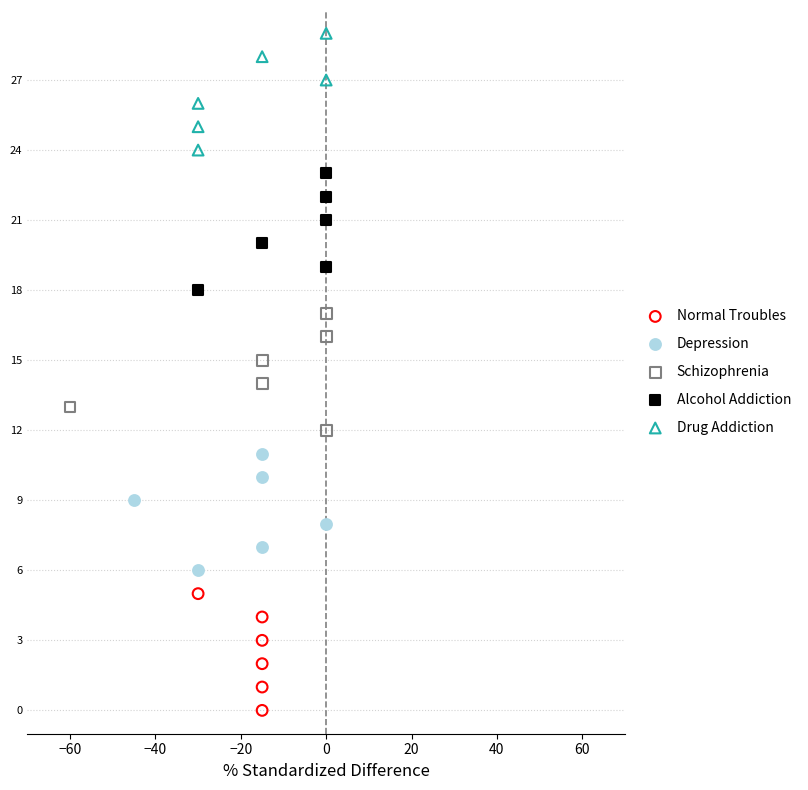

Which series contains the highest Y value?

Drug Addiction